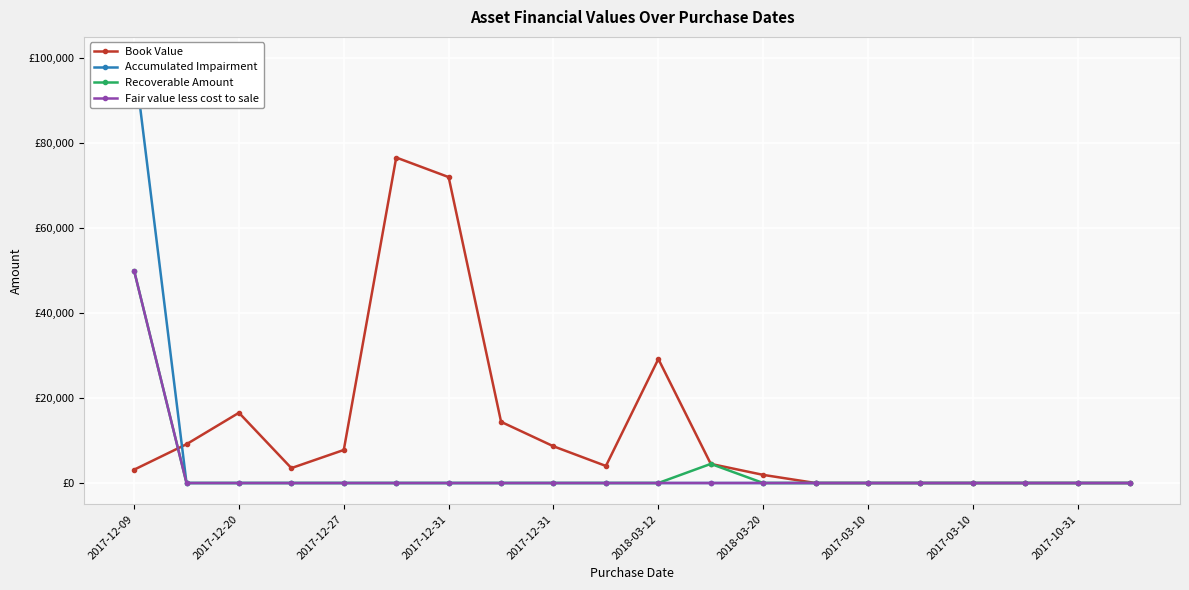

What is the average value of the Recoverable Amount series?

2725.0